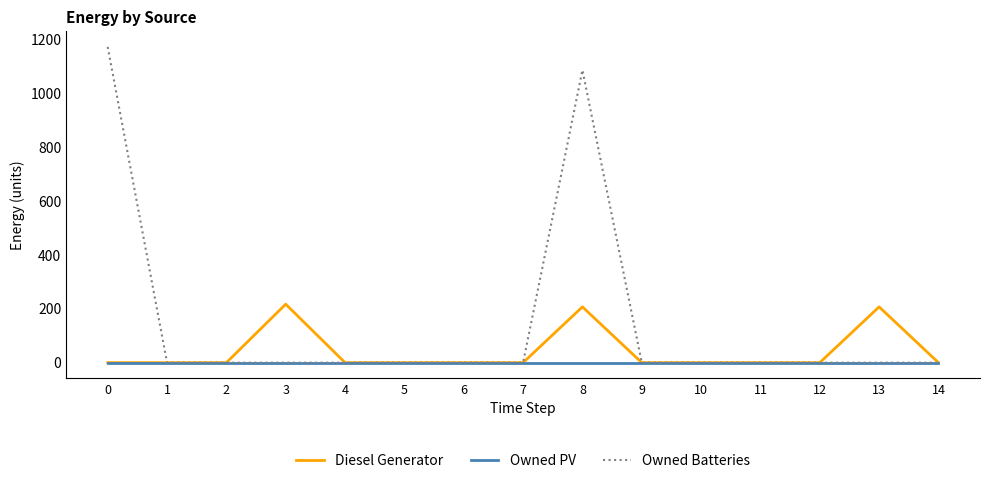

True or false: Owned PV has a value of 0 at 13.

True